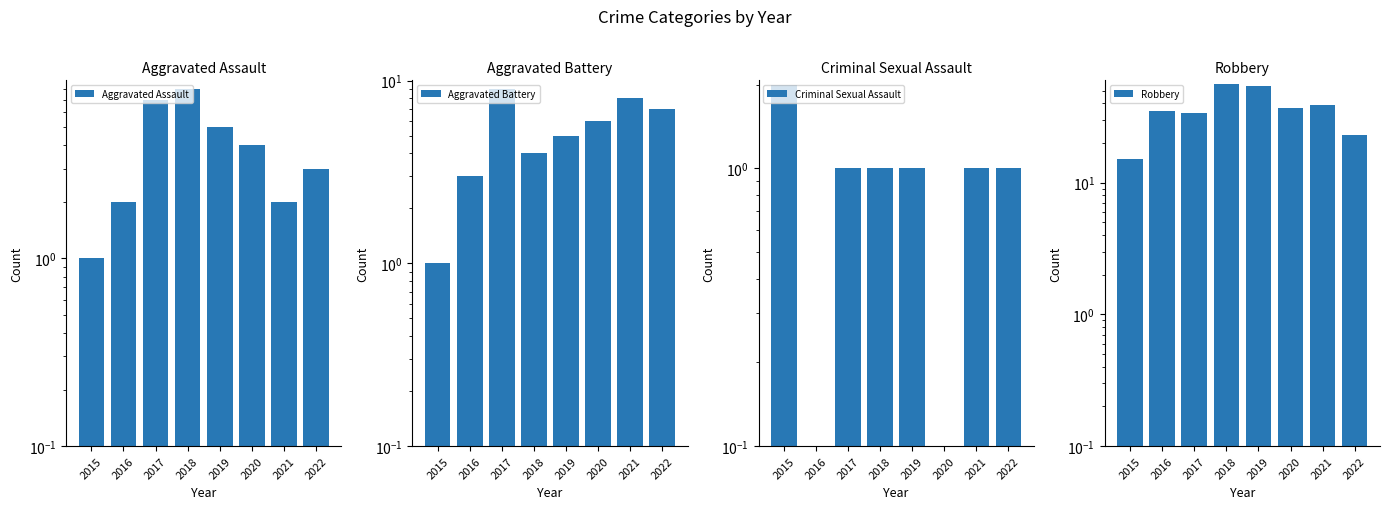

What is the highest value of the Criminal Sexual Assault series?

2